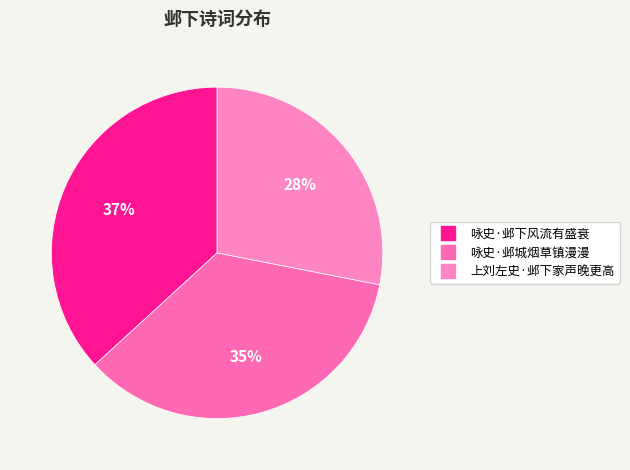

How many segments does this pie chart have?

3